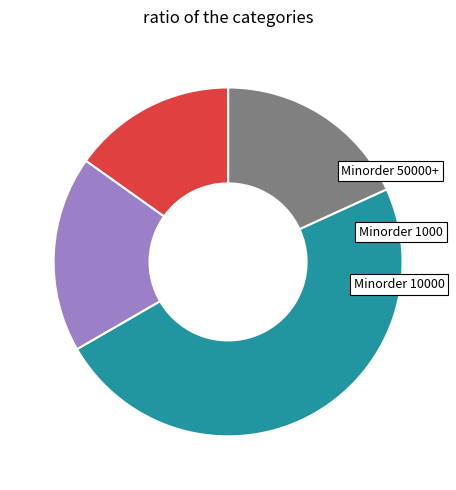

Is there a majority slice in this chart?

No